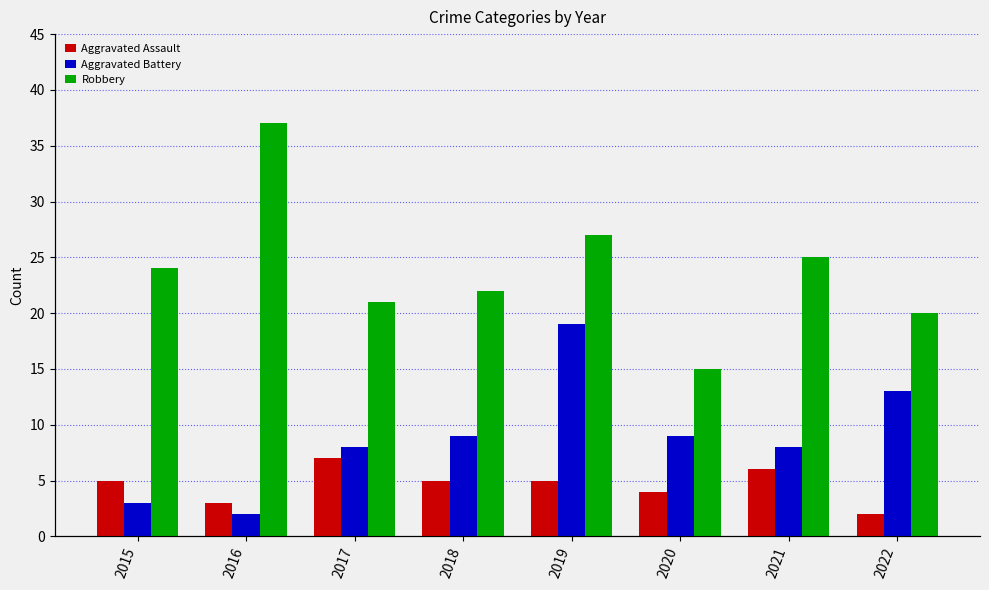

What is the smallest value displayed?

2